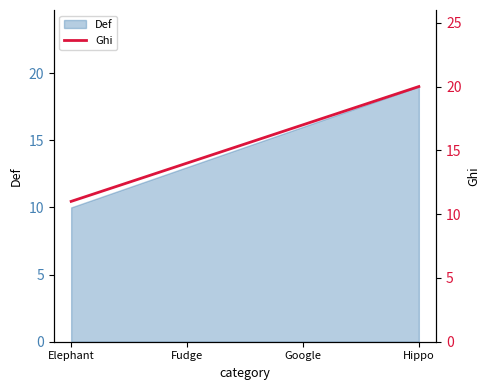

Read the value at Fudge.

14